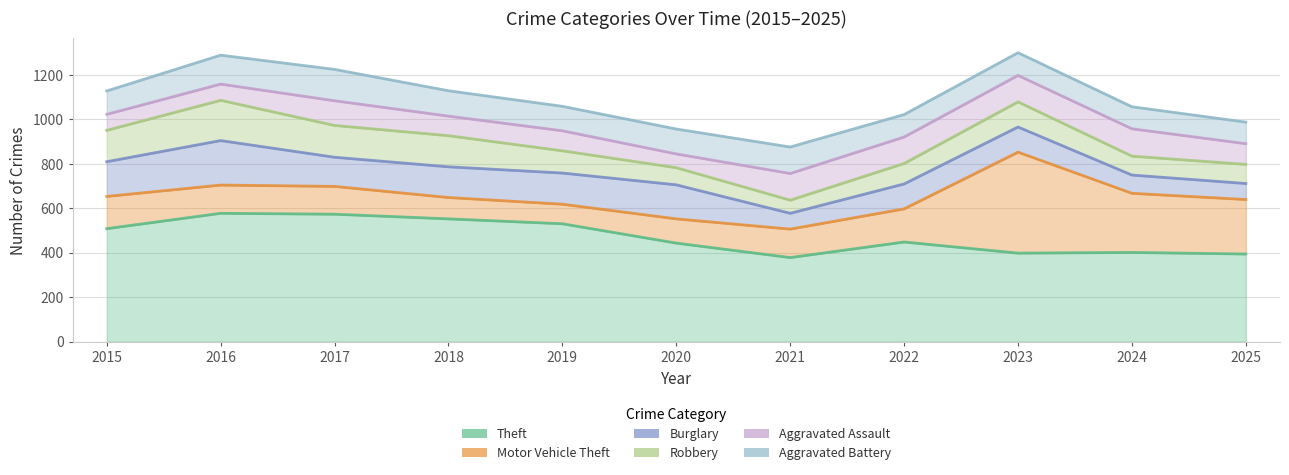

Reading left to right, what are all the values shown in this chart?

Theft: 508	577	573	552	530	443	378	448	398	401	394
Motor Vehicle Theft: 145	127	125	96	88	109	128	149	454	266	245
Burglary: 156	200	131	138	140	153	71	112	113	82	72
Robbery: 141	181	143	140	100	77	59	92	113	85	86
Aggravated Assault: 72	73	111	88	90	62	120	119	119	123	93
Aggravated Battery: 105	130	141	114	110	112	119	101	102	99	97